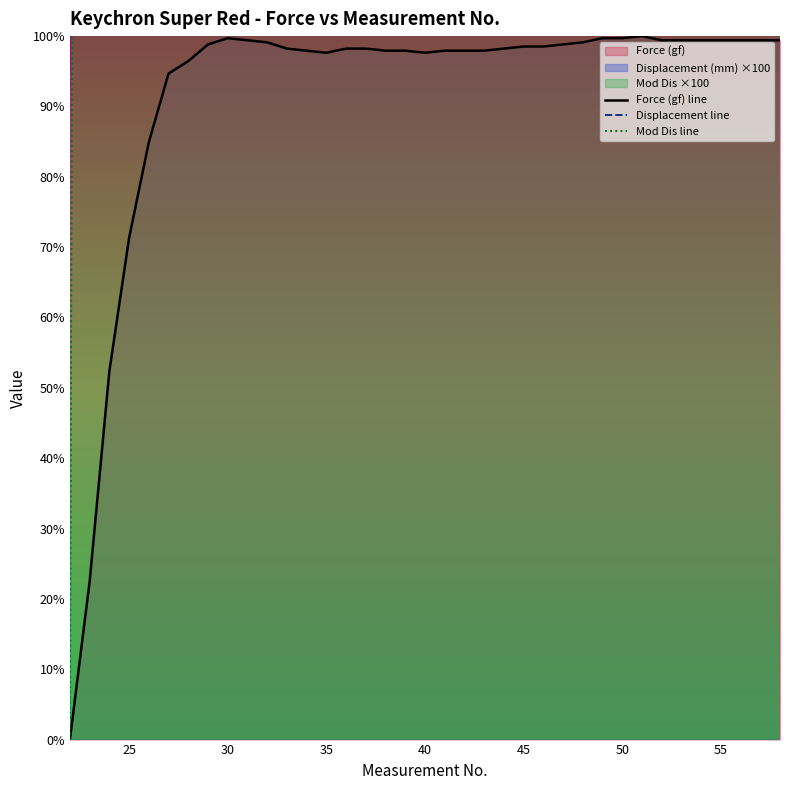

What is the highest value of the Force (gf) line series?

100.0